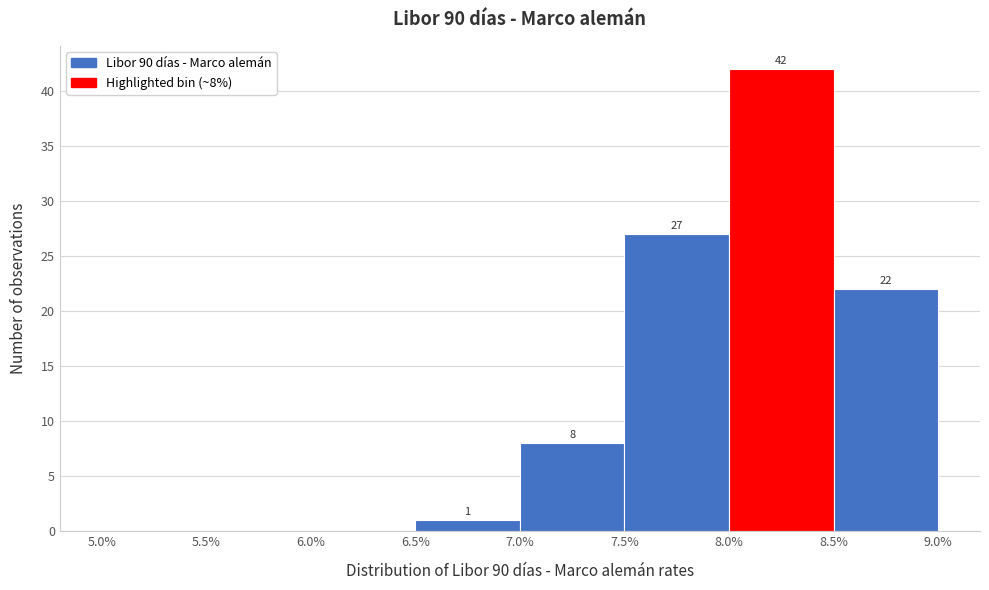

Over which range of the x-axis is the bar tallest?

8.0% to 8.5%